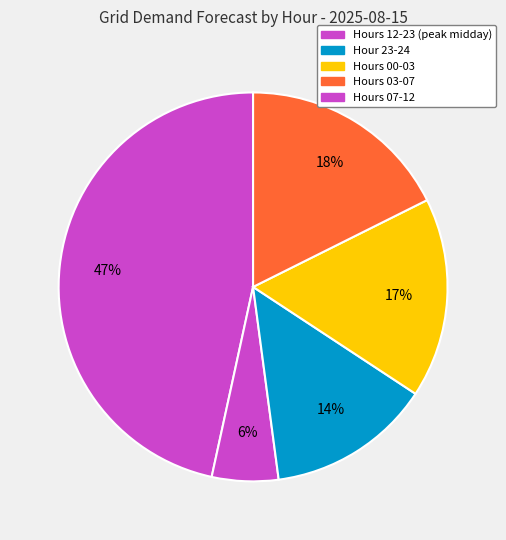

How many slices are in this pie chart?

5